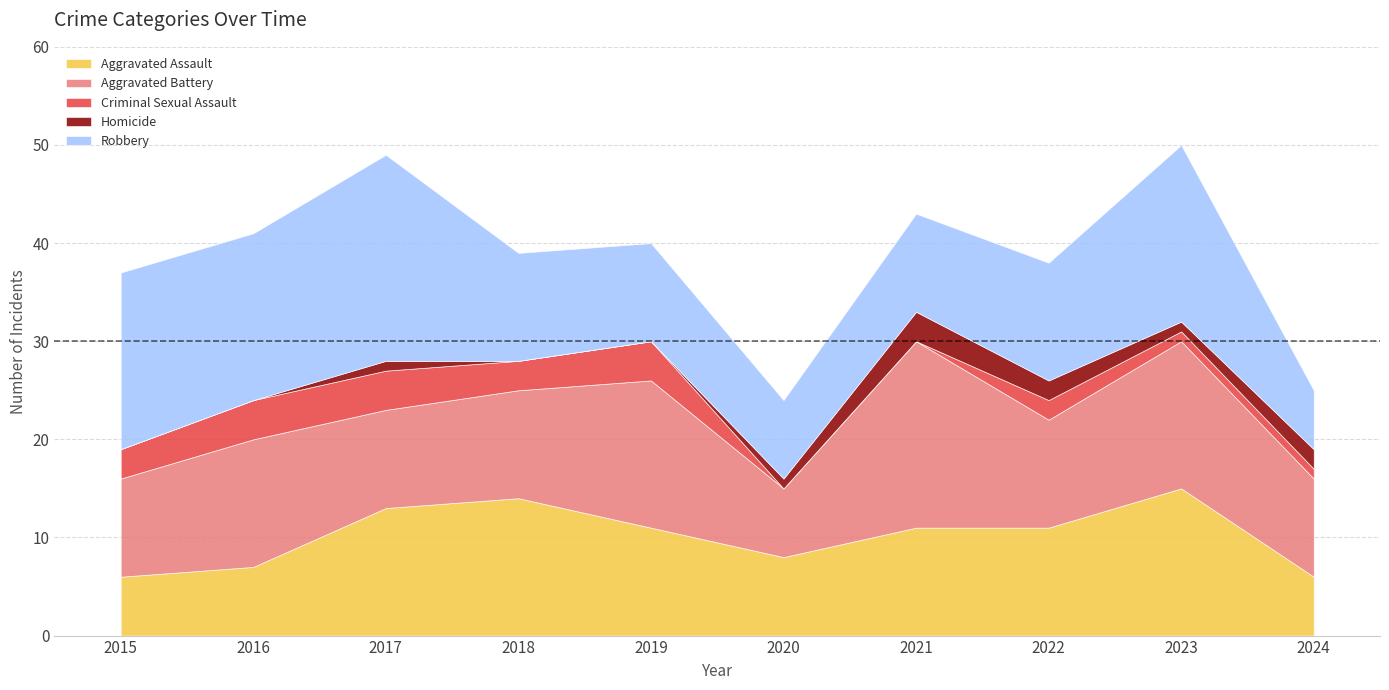

What is the maximum value shown in the chart?

21